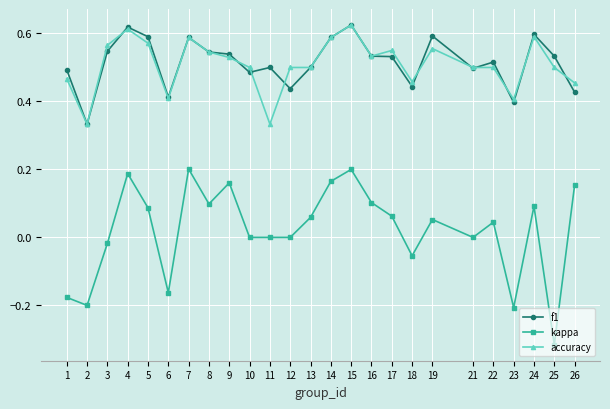

What is the total value across all series at 10?

1.0